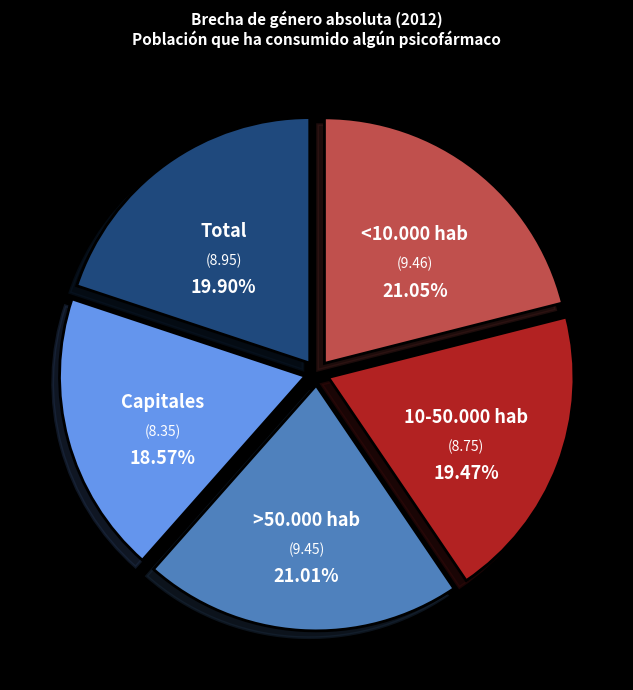

Which category has the smallest portion of the pie?

Capitales